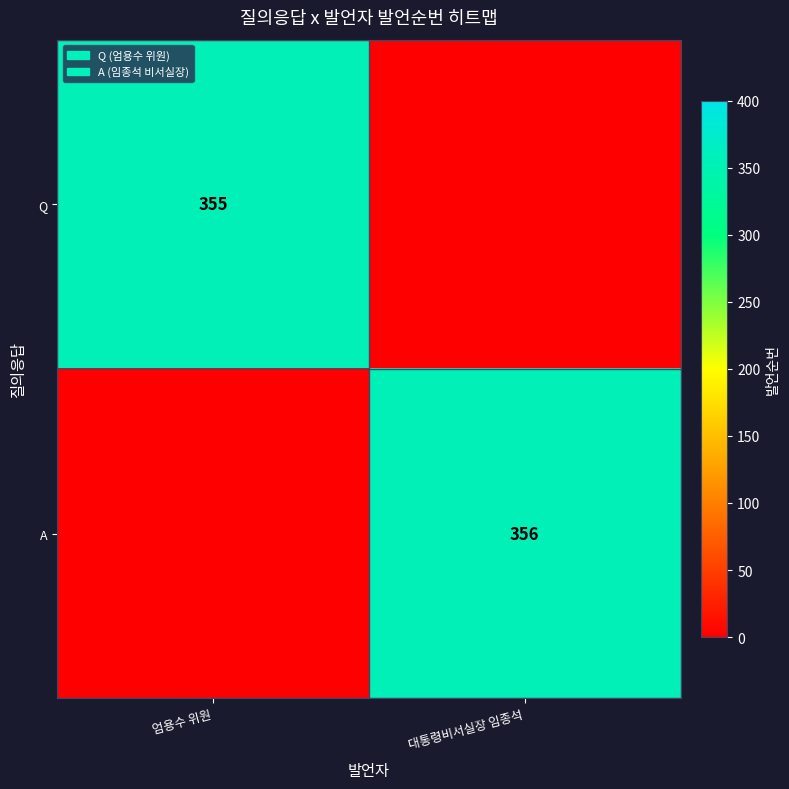

The value of Q at 엄용수 위원 is 355. True or false?

True